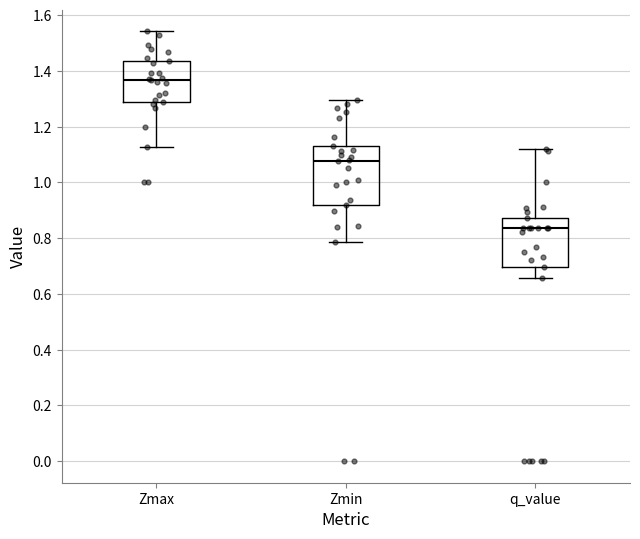

Which box is the tallest, from its lower edge to its upper edge?

Zmin